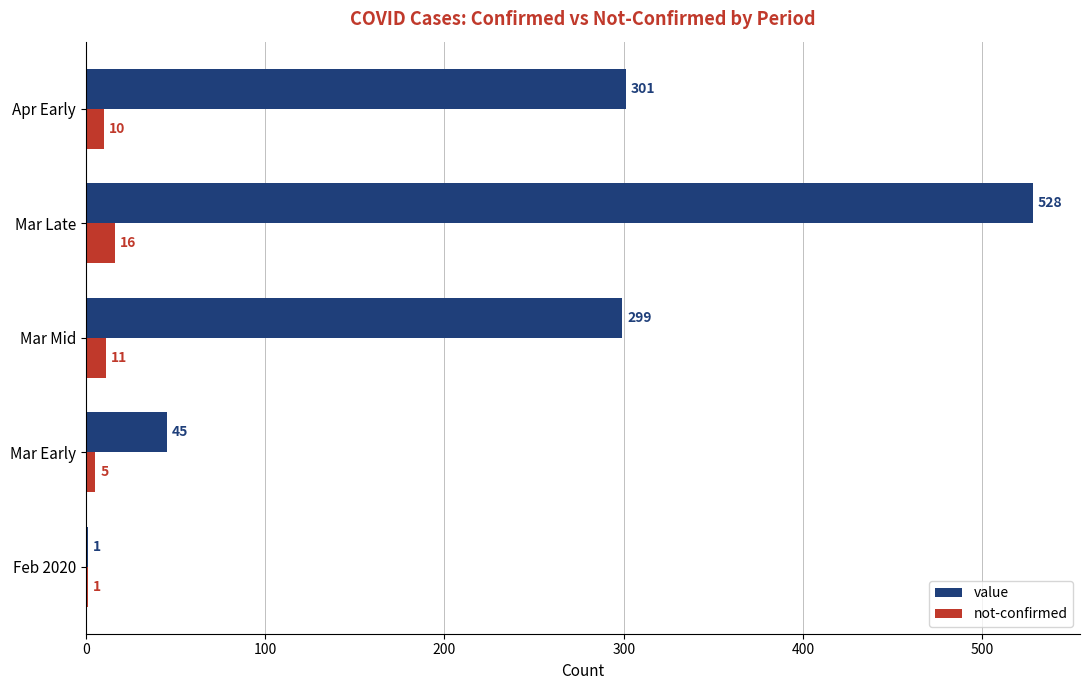

At which label is value closest to 264?

Mar Mid